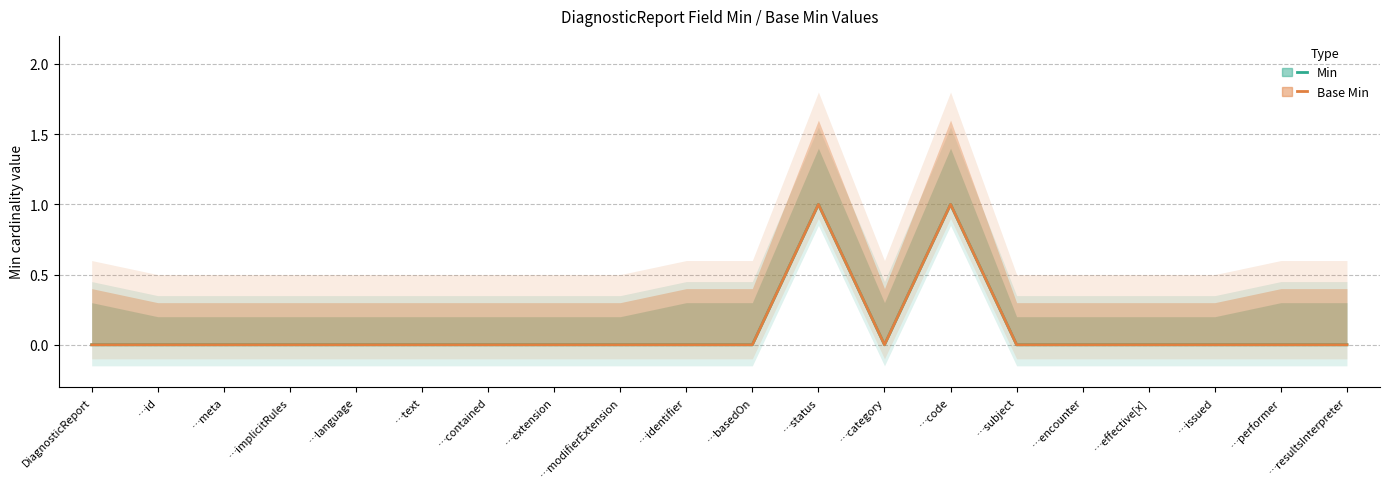

True or false: Min and Base Min intersect in this chart.

False